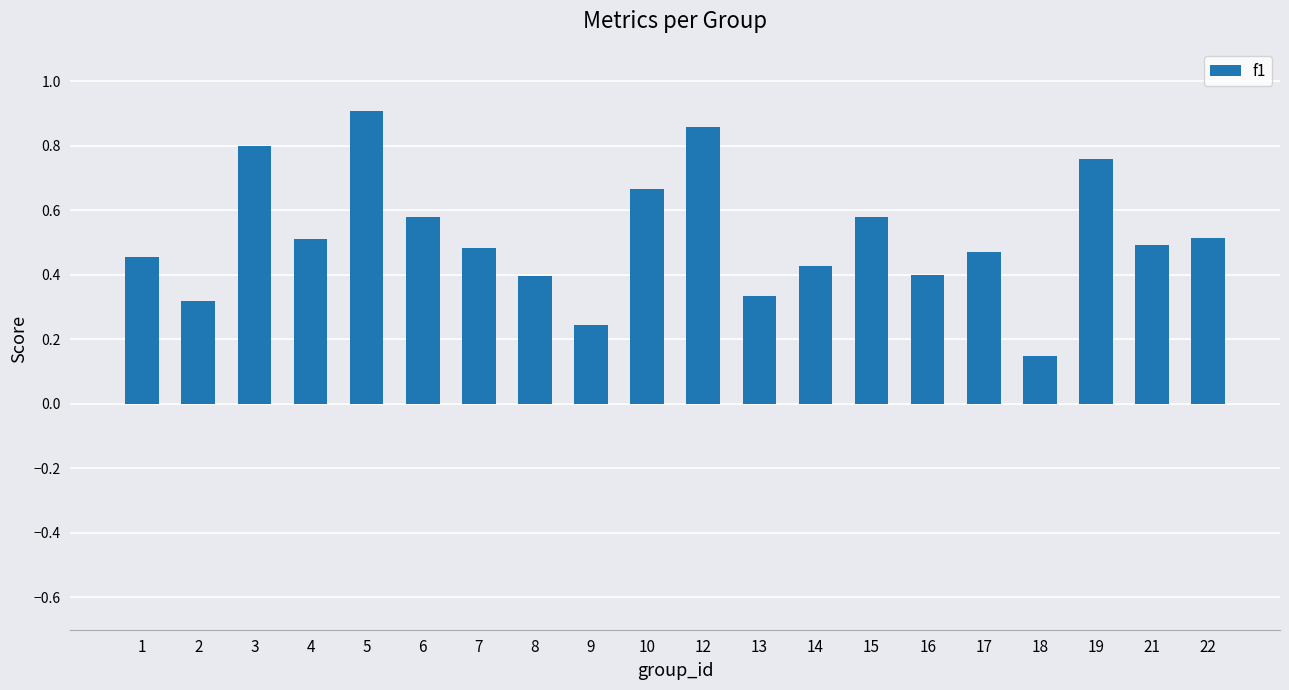

What is the change in value from 7 to 13?

-0.1